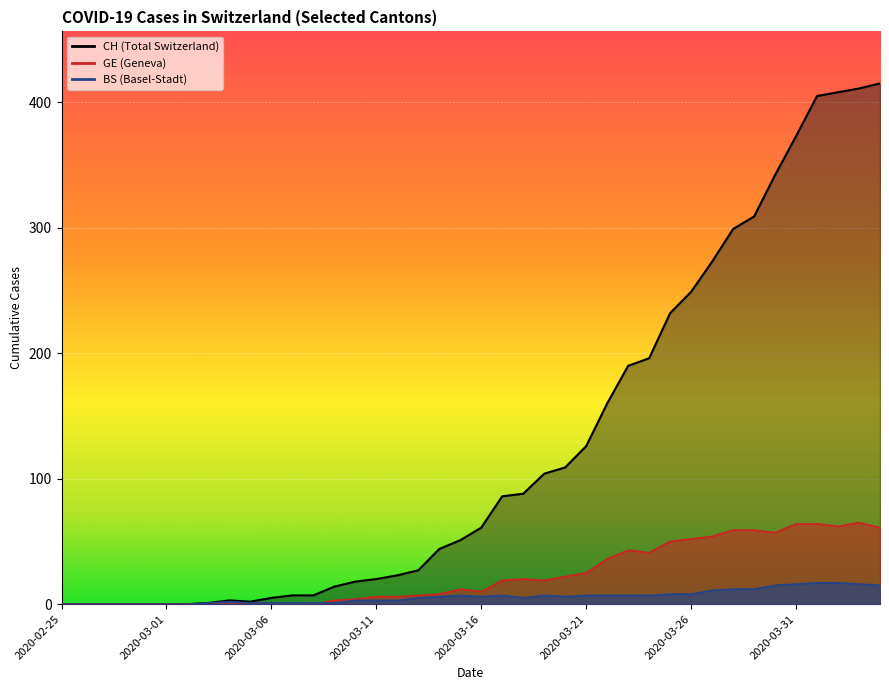

Where is the first local minimum for GE?

2020-03-16